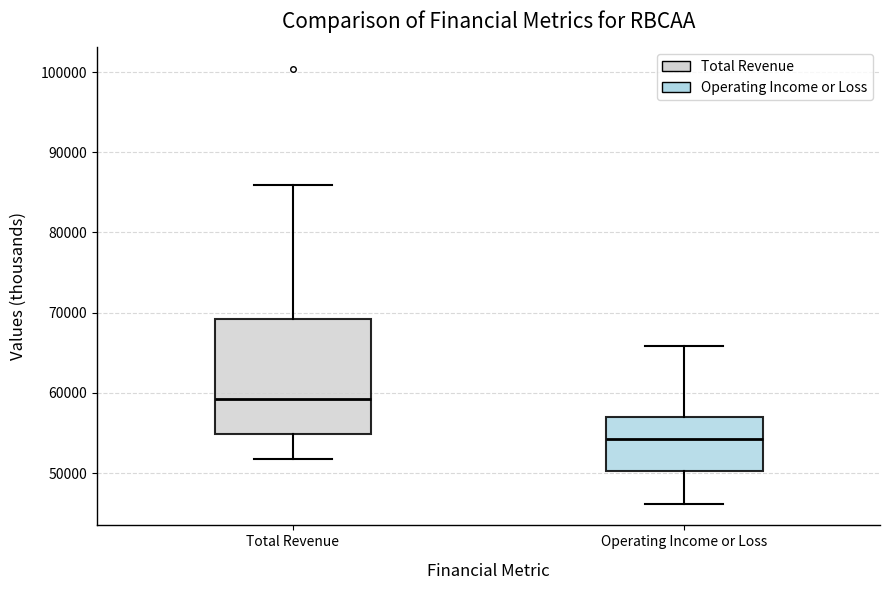

Where is the upper edge of the box for Total Revenue on the y-axis? The values are not printed on the chart, so give them approximately, as read against the axis.

69000